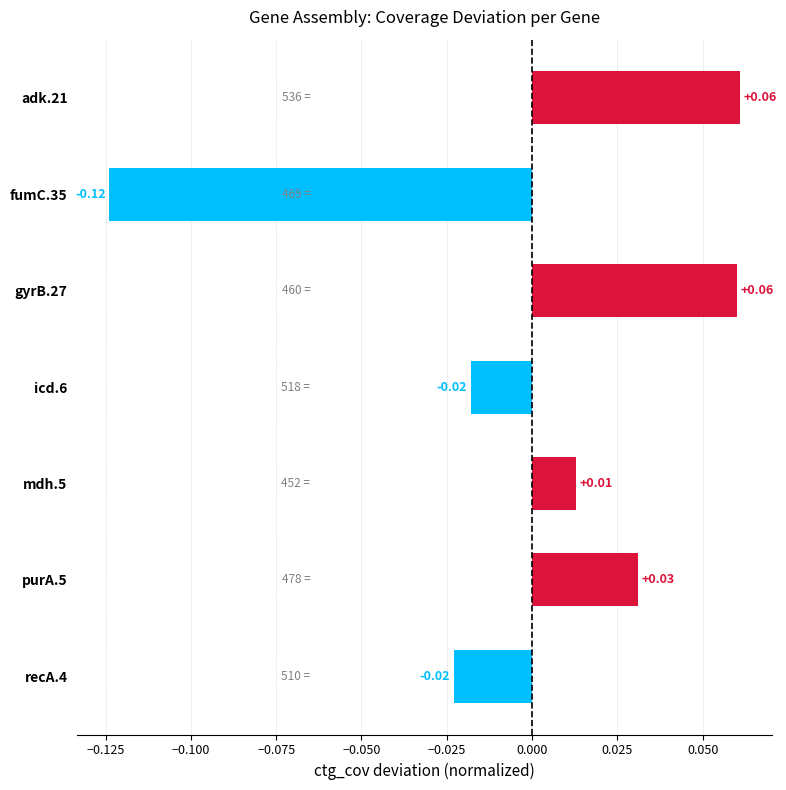

Which has a higher value, fumC.35 or adk.21?

adk.21